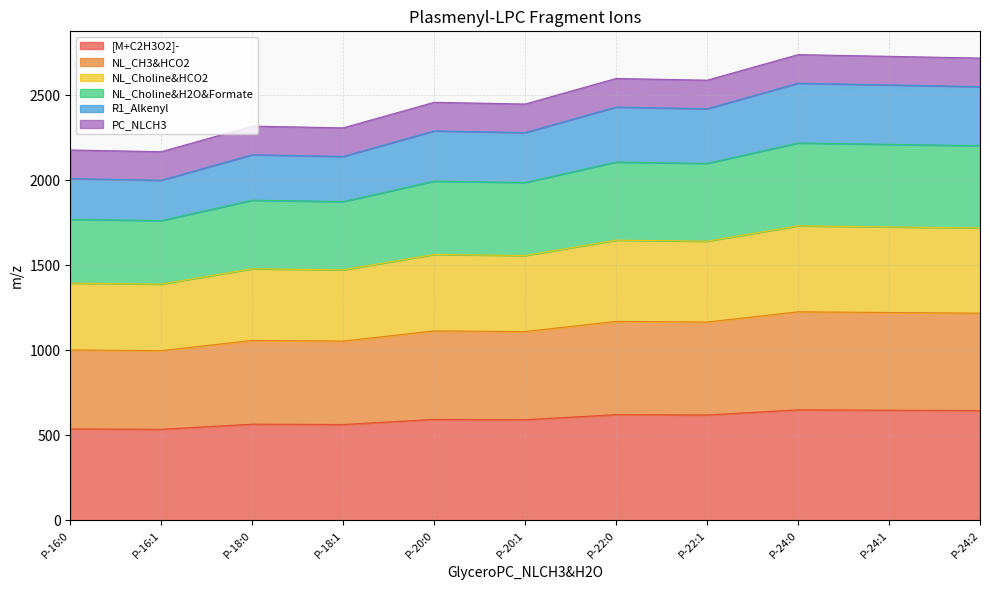

List the labels in order of R1_Alkenyl value, smallest first.

P-16:1, P-16:0, P-18:1, P-18:0, P-20:1, P-20:0, P-22:1, P-22:0, P-24:2, P-24:1, P-24:0